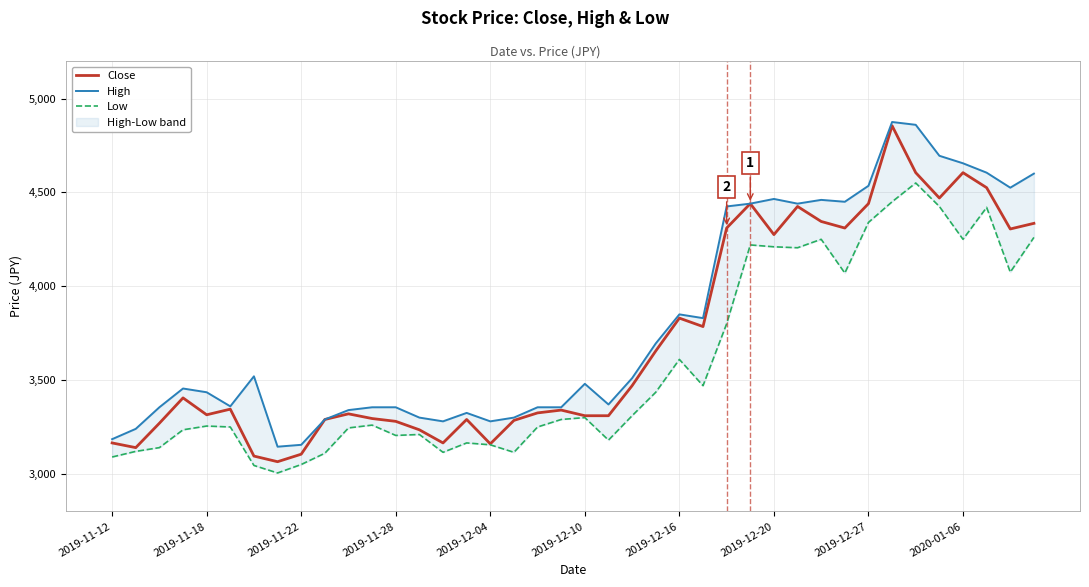

How many series are shown in this chart?

3